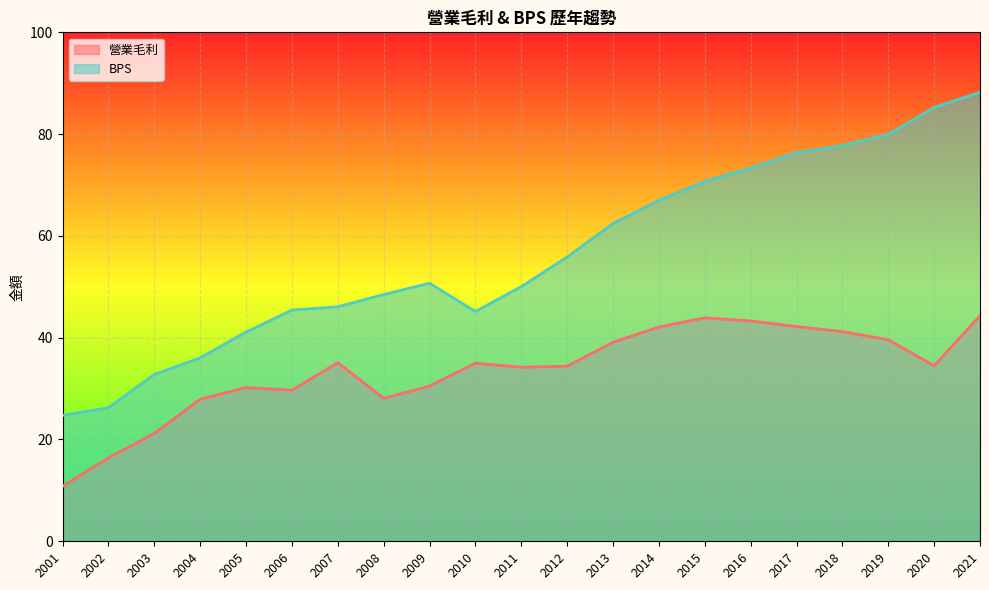

Reading right to left, list all the values displayed in this chart.

營業毛利: 44.3	34.5	39.6	41.2	42.2	43.3	43.9	42.1	39.1	34.4	34.2	35.0	30.5	28.1	35.1	29.7	30.2	27.9	21.2	16.4	10.8
BPS: 88.2	85.2	80.0	77.8	76.3	73.4	70.7	67.0	62.4	55.9	50.0	45.1	50.7	48.5	46.1	45.4	41.1	36.0	32.8	26.2	24.7